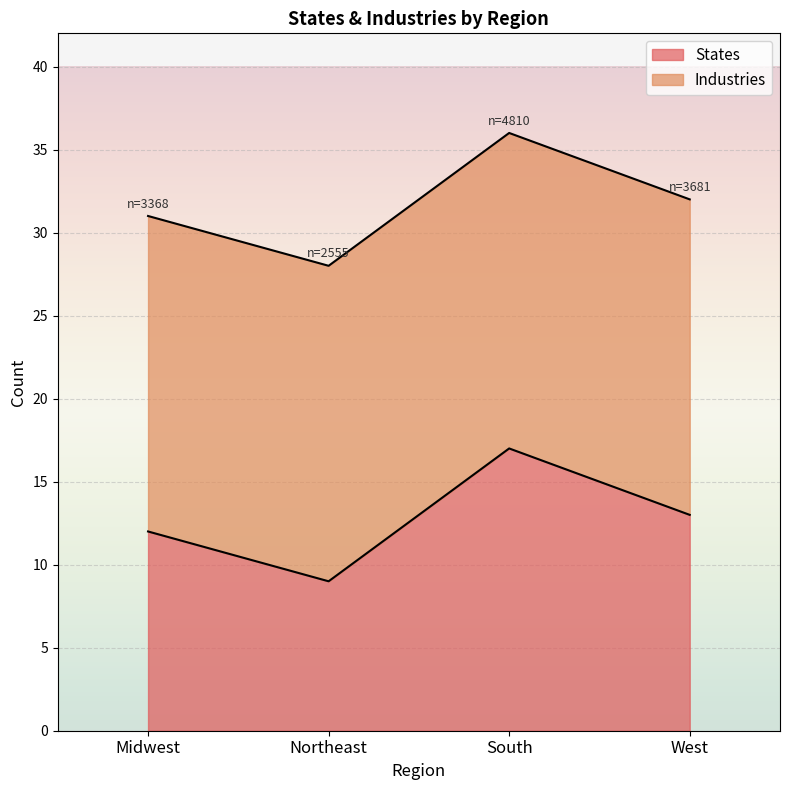

What is the label of the 2nd point from the left?

Northeast